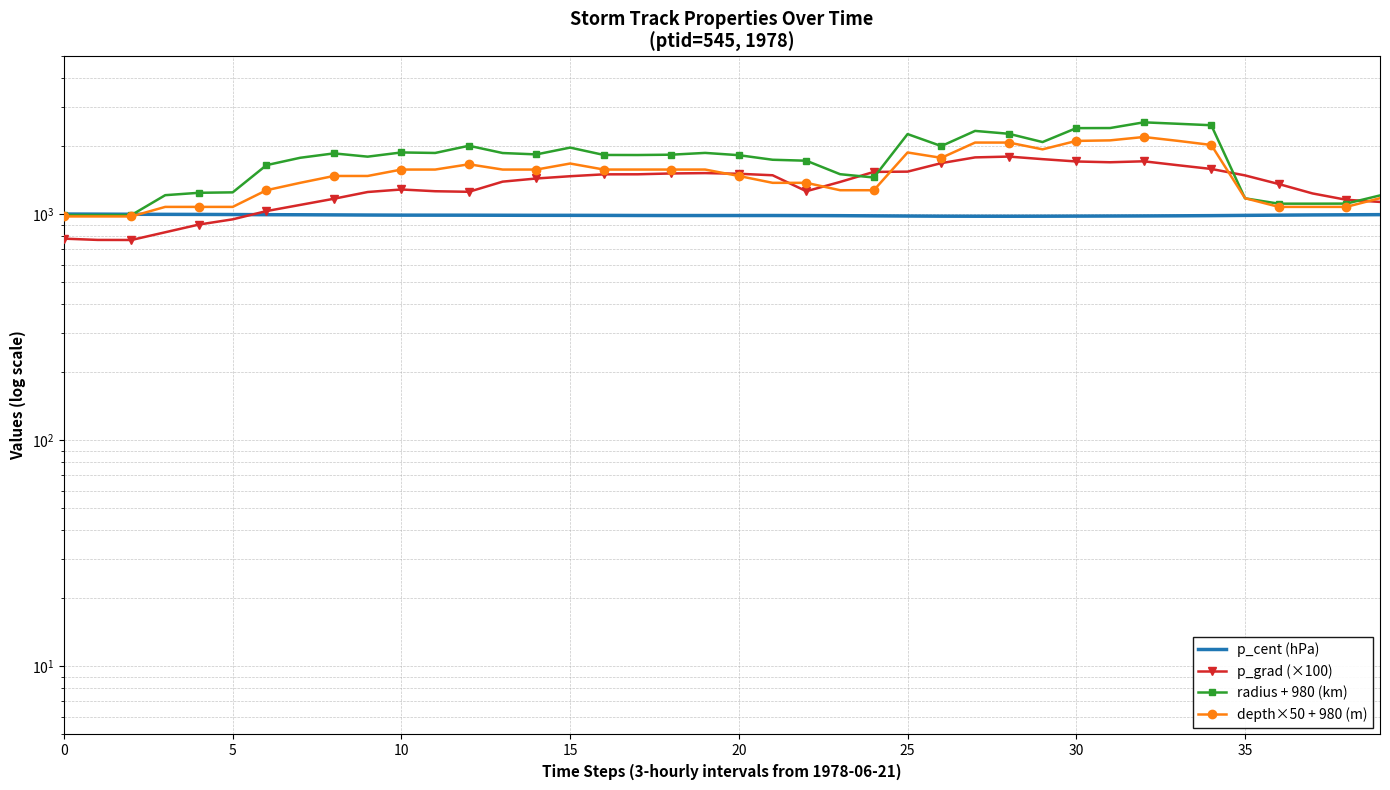

Count the number of data series in this chart.

4